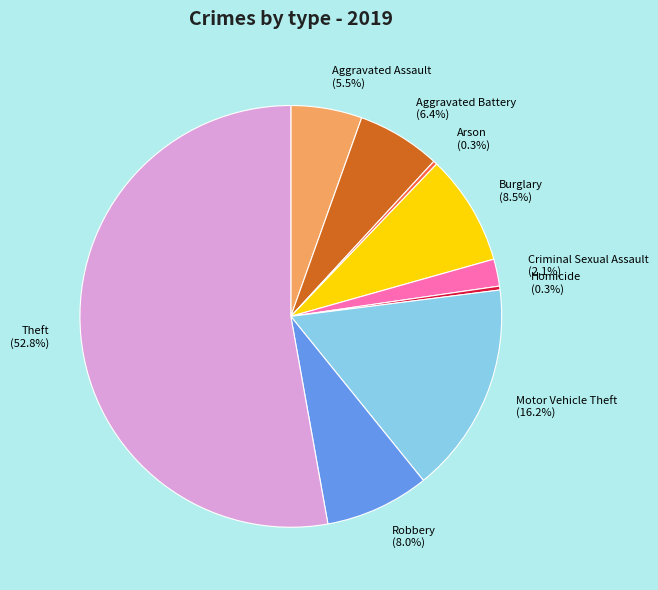

Approximately how many times larger is the value at Theft compared to Motor Vehicle Theft?

3.3